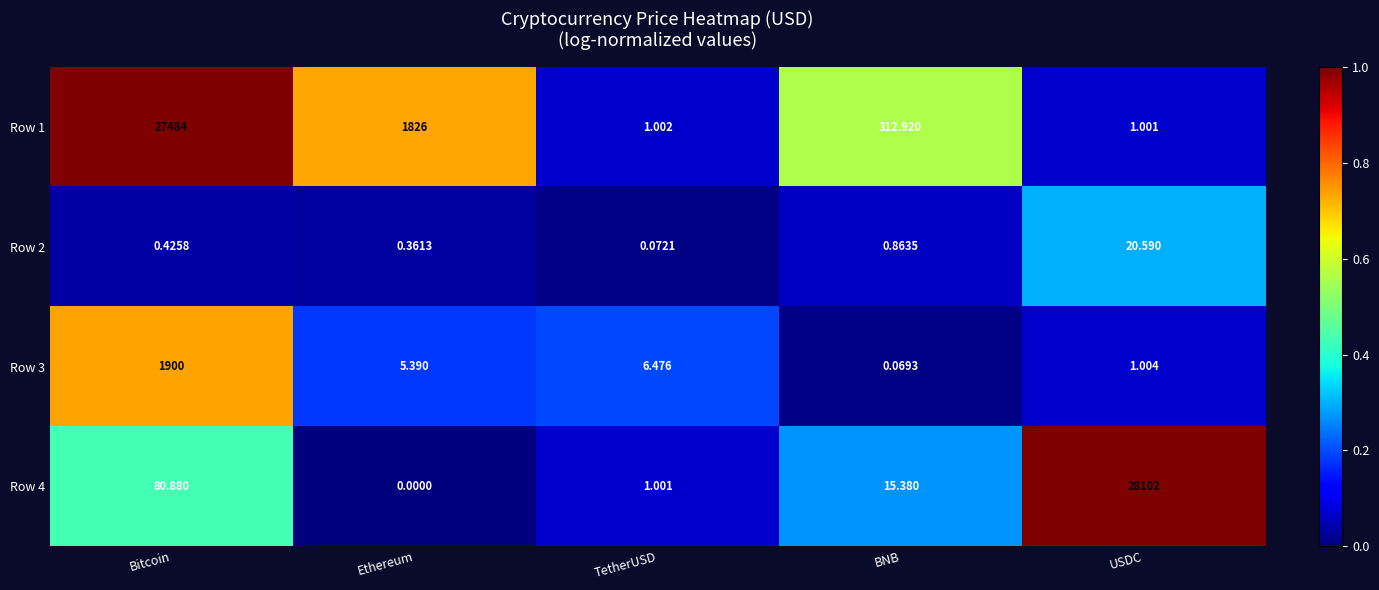

Rank the series by their maximum value, from lowest to highest.

Row 2, Row 3, Row 1, Row 4